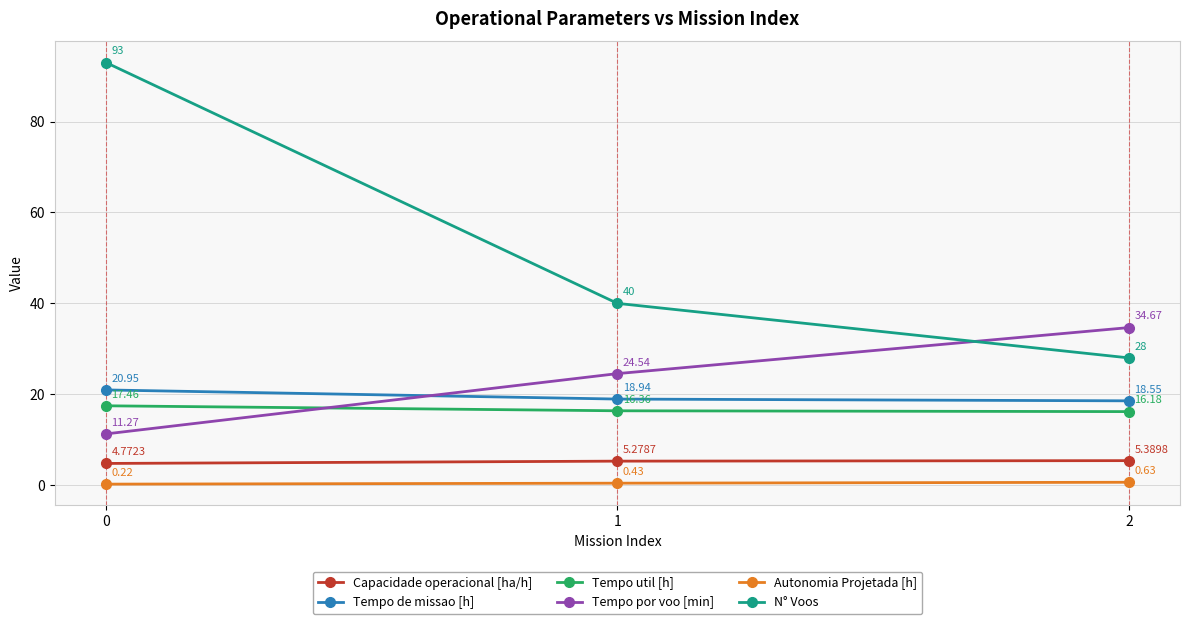

List the labels in order of Autonomia Projetada [h] value, smallest first.

0, 1, 2